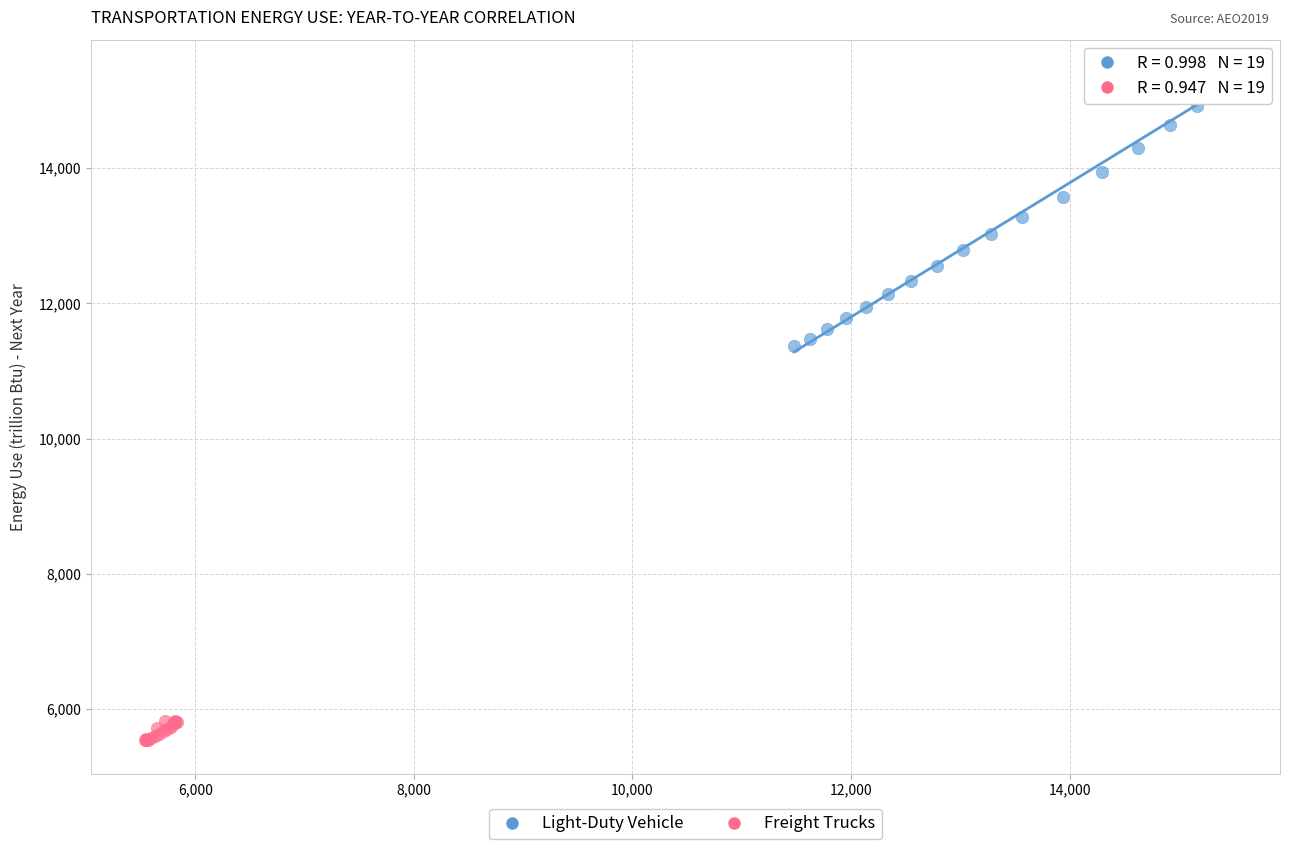

What are all the series names shown in the legend?

Light-Duty Vehicle, Freight Trucks